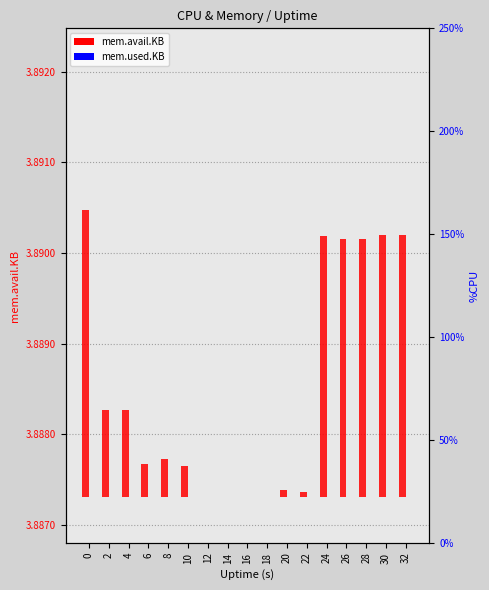

What is the total value across all series at 14?

3388.0